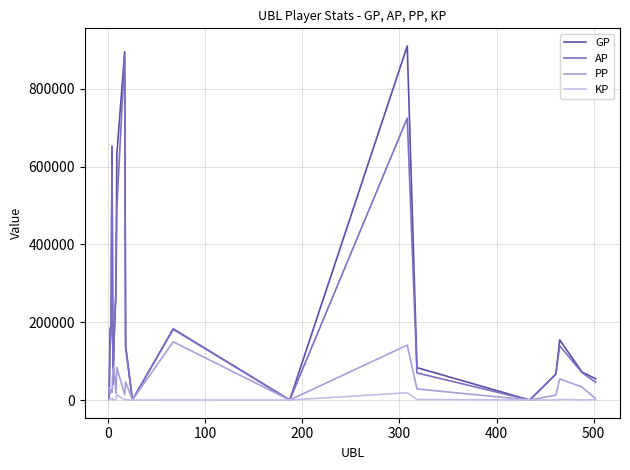

What are all the series names shown in the legend?

GP, AP, PP, KP